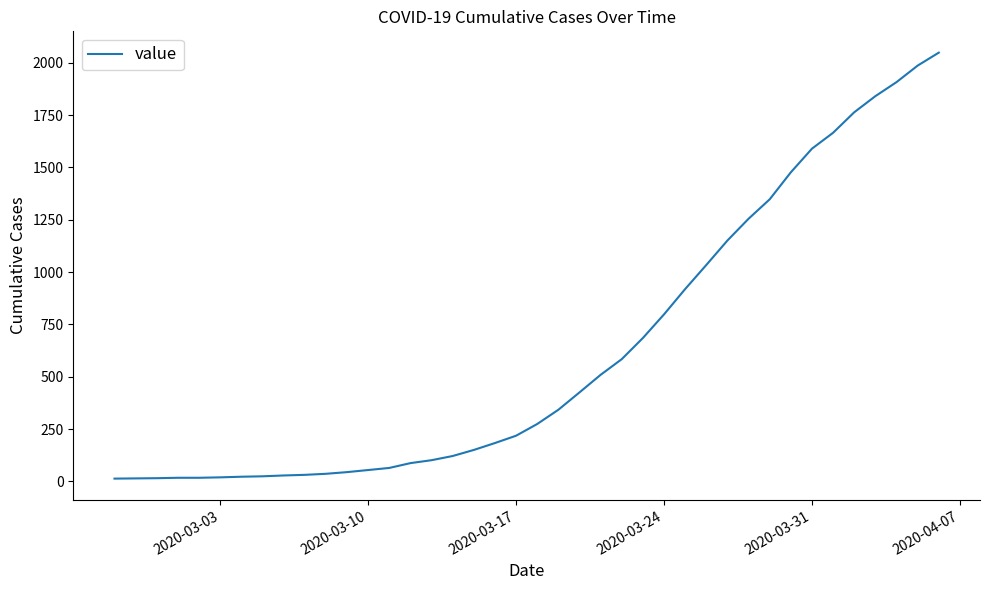

What is the greatest value displayed?

2049